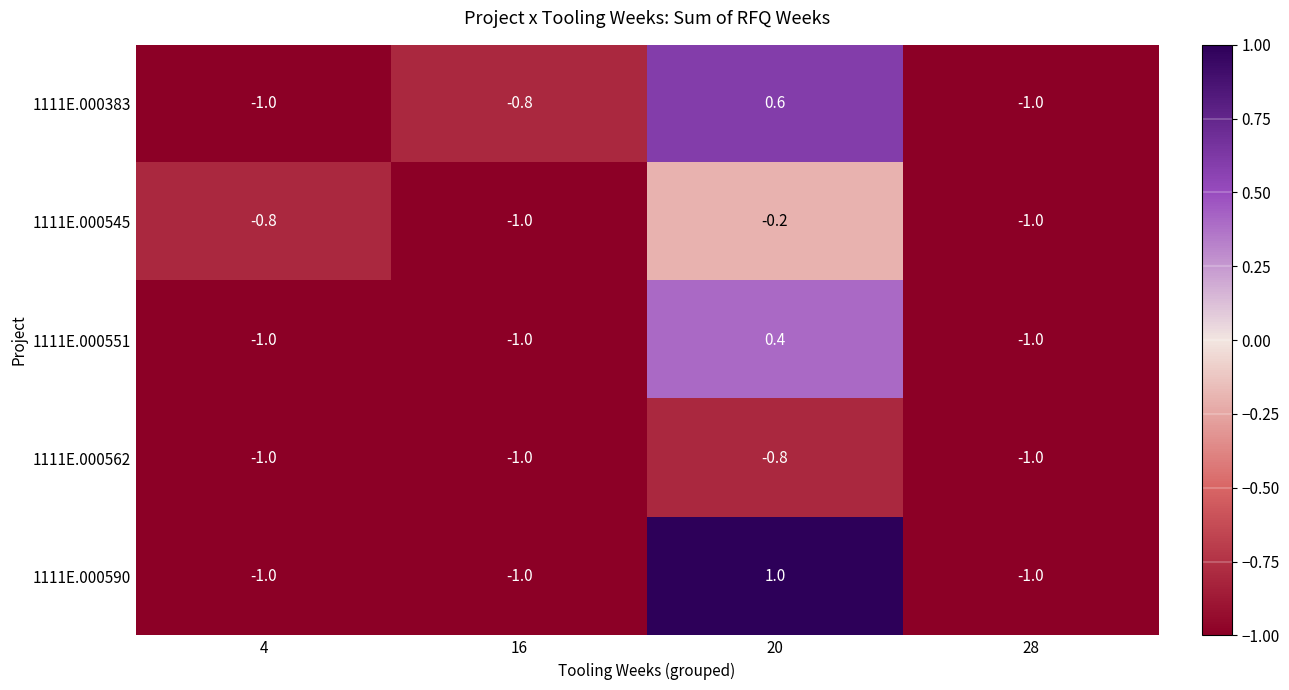

What is the lowest value of the 1111E.000545 series?

-1.0